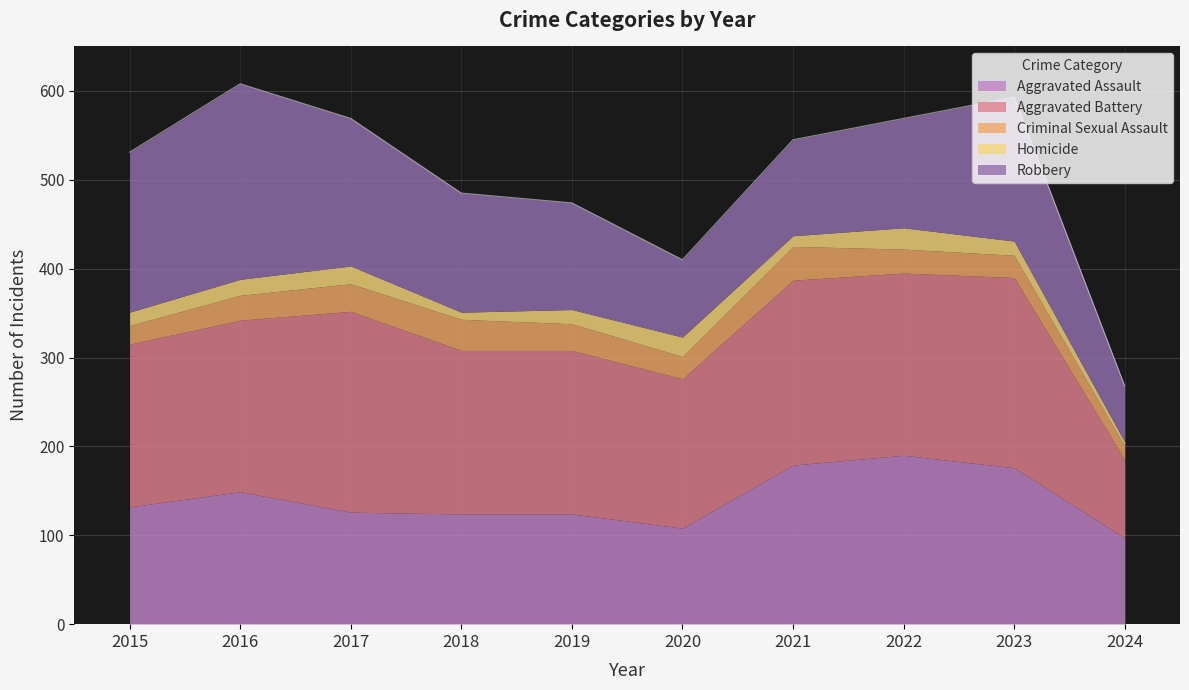

Reading left to right, transcribe all the data shown in this chart.

Aggravated Assault: 2015=132	2016=149	2017=126	2018=124	2019=124	2020=108	2021=179	2022=190	2023=176	2024=97
Aggravated Battery: 2015=183	2016=193	2017=226	2018=184	2019=184	2020=168	2021=208	2022=205	2023=214	2024=88
Criminal Sexual Assault: 2015=21	2016=28	2017=31	2018=35	2019=30	2020=25	2021=38	2022=27	2023=25	2024=15
Homicide: 2015=15	2016=18	2017=20	2018=8	2019=16	2020=22	2021=12	2022=24	2023=16	2024=5
Robbery: 2015=180	2016=220	2017=166	2018=134	2019=120	2020=87	2021=108	2022=123	2023=162	2024=63